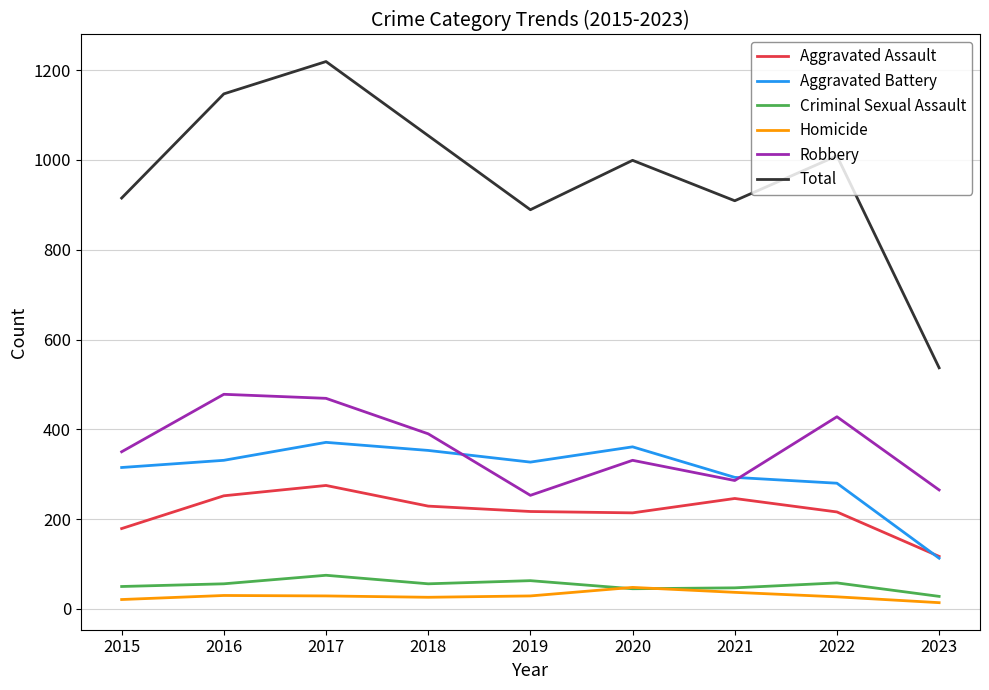

Rank the series at 2015 from lowest to highest value.

Homicide, Criminal Sexual Assault, Aggravated Assault, Aggravated Battery, Robbery, Total